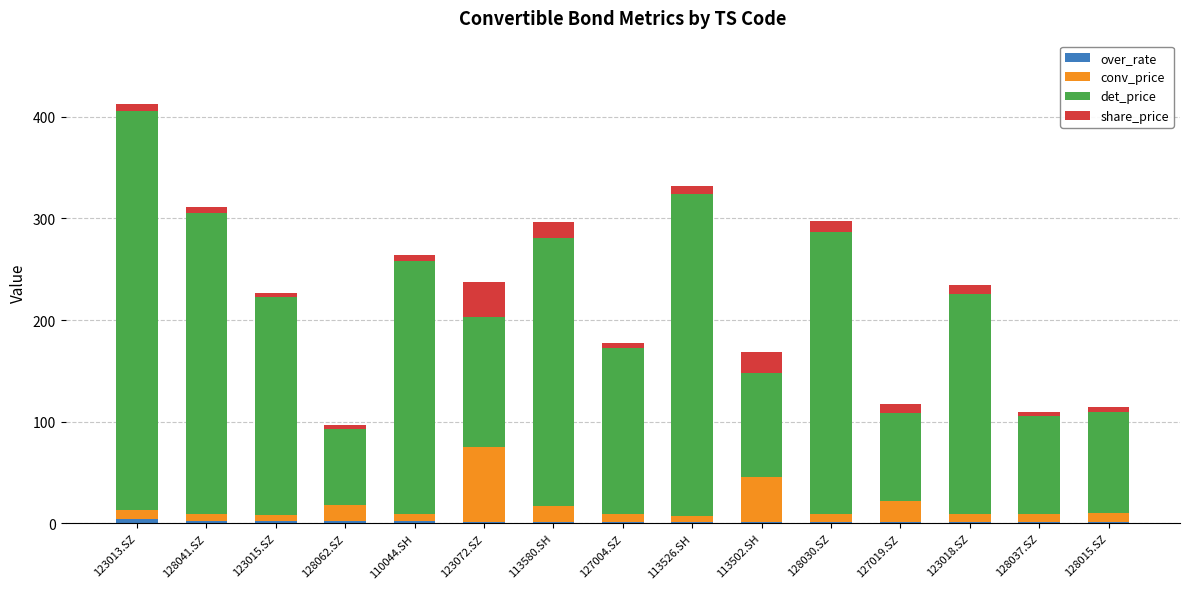

How many categories are shown in the chart?

15